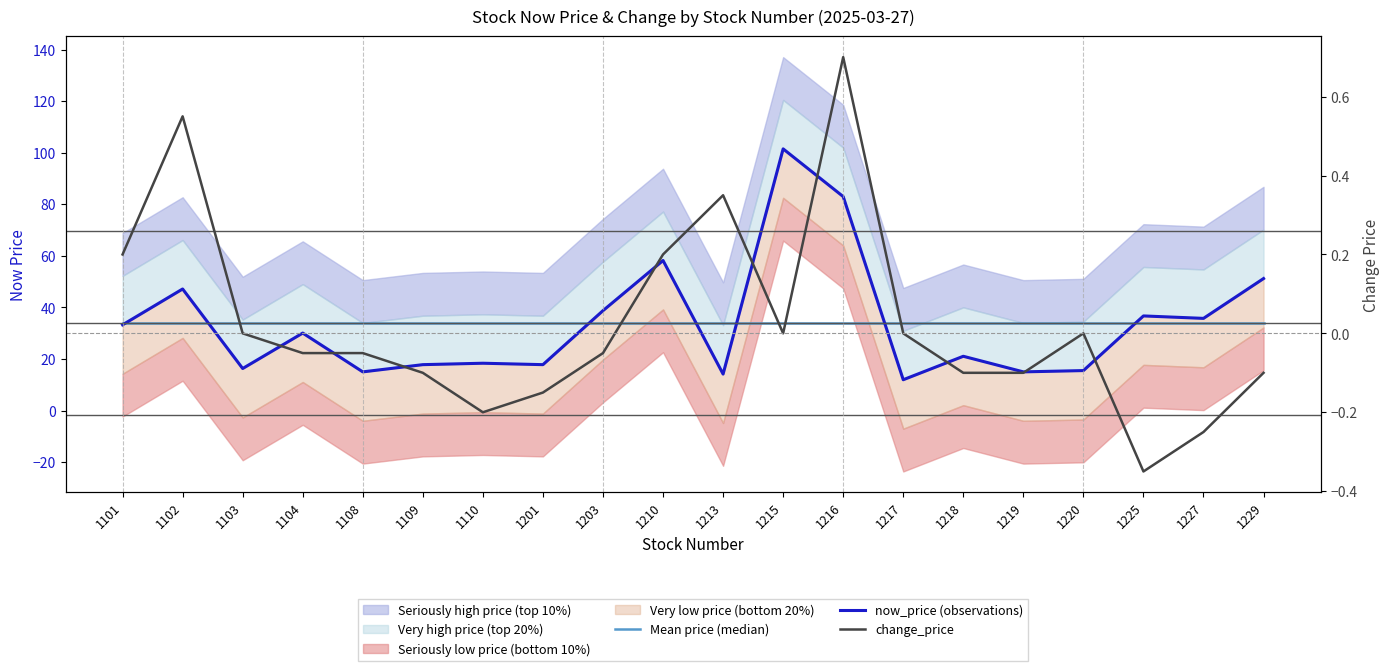

At which category is the sum across all series the highest?

1215